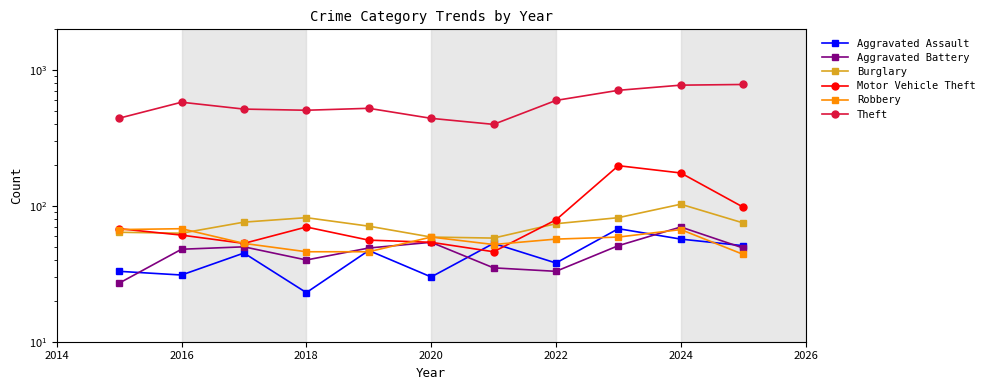

How many data points in Motor Vehicle Theft are less than 68?

5